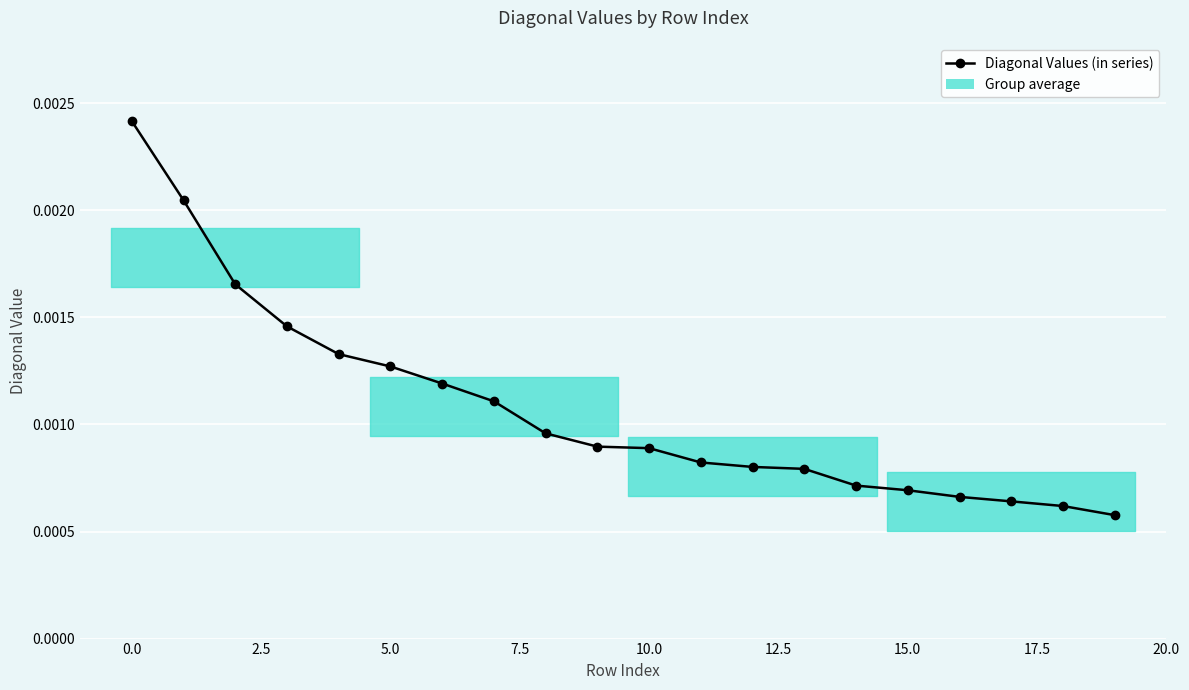

Count the number of categories in the chart.

20